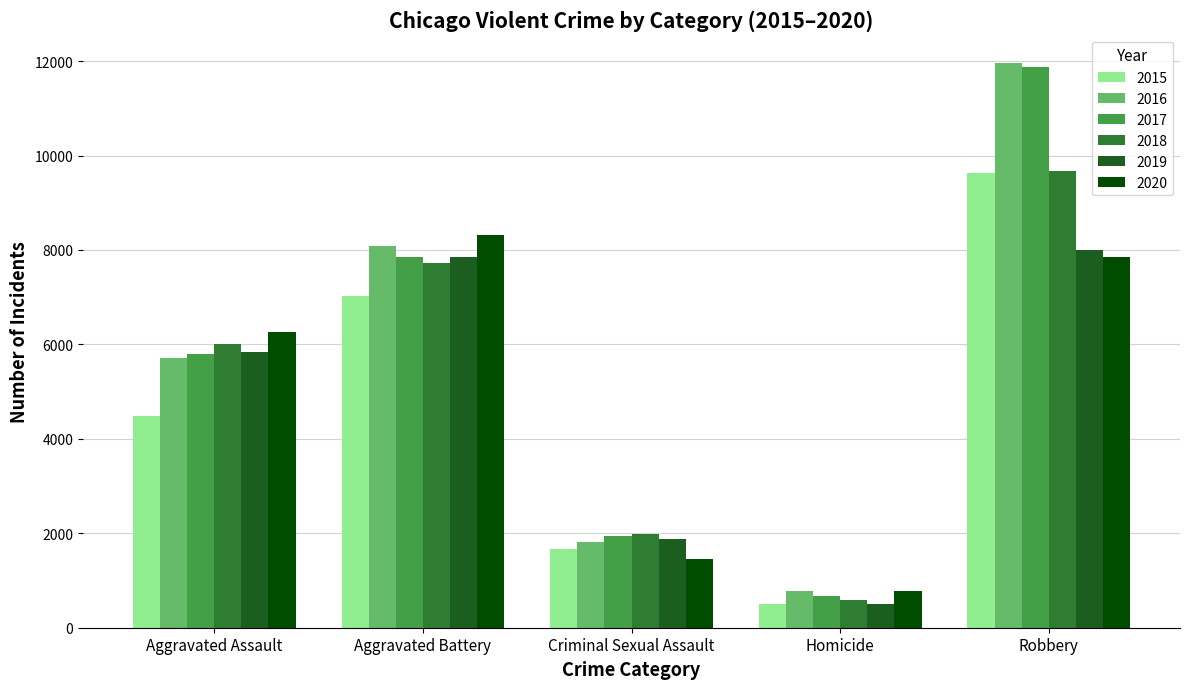

Between Aggravated Battery and Homicide, which series saw the biggest shift?

2020